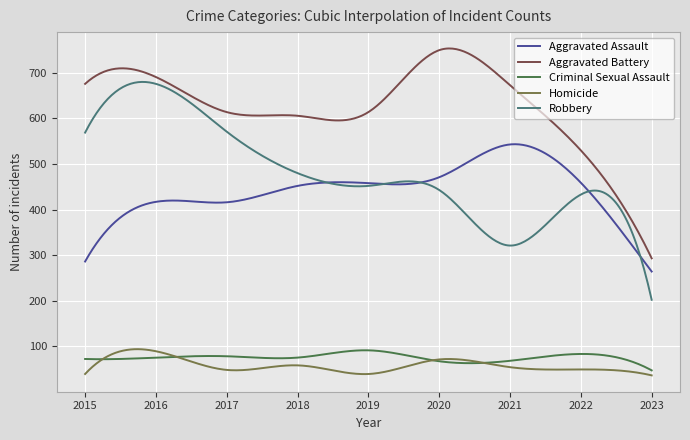

What is the average value of the Homicide series?

57.7